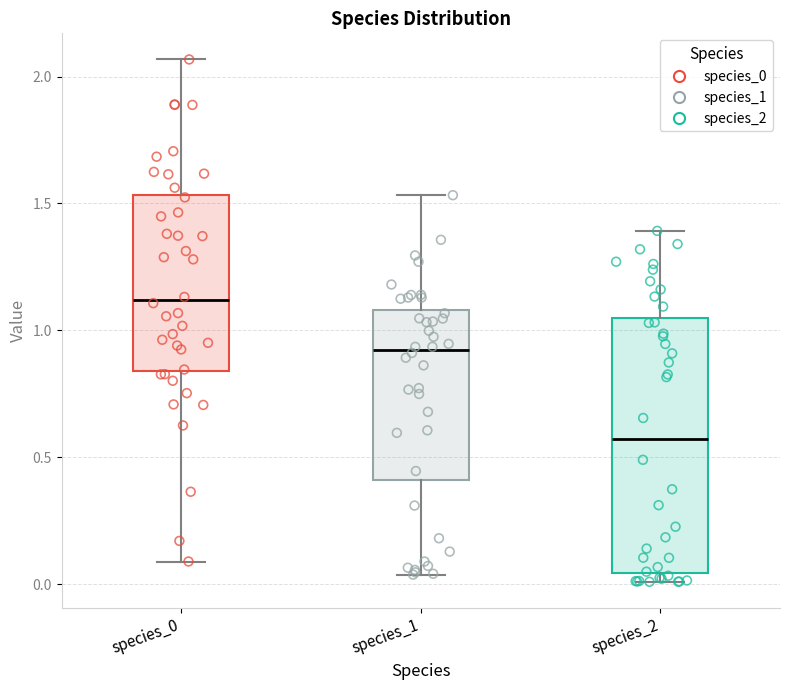

Where does the upper whisker of the box for species_1 end on the y-axis? The values are not printed on the chart, so give them approximately, as read against the axis.

1.55